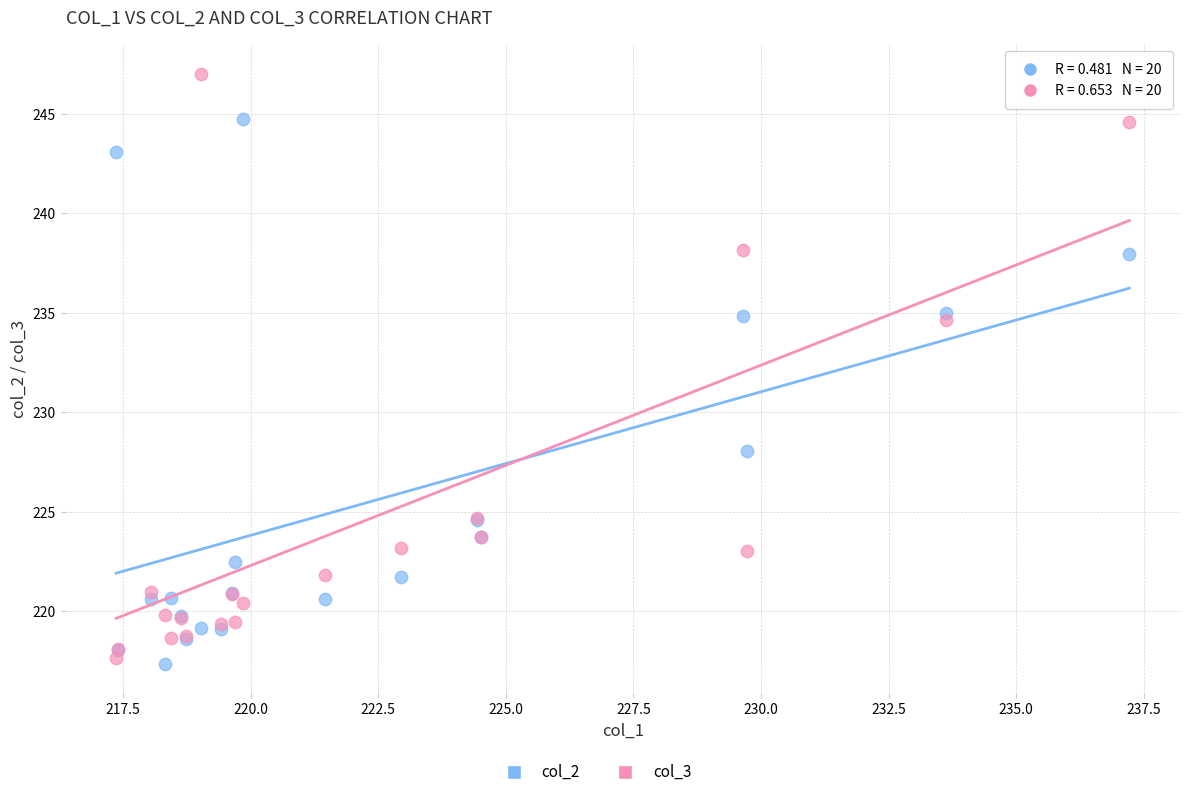

Which series contains the highest Y value?

col_3